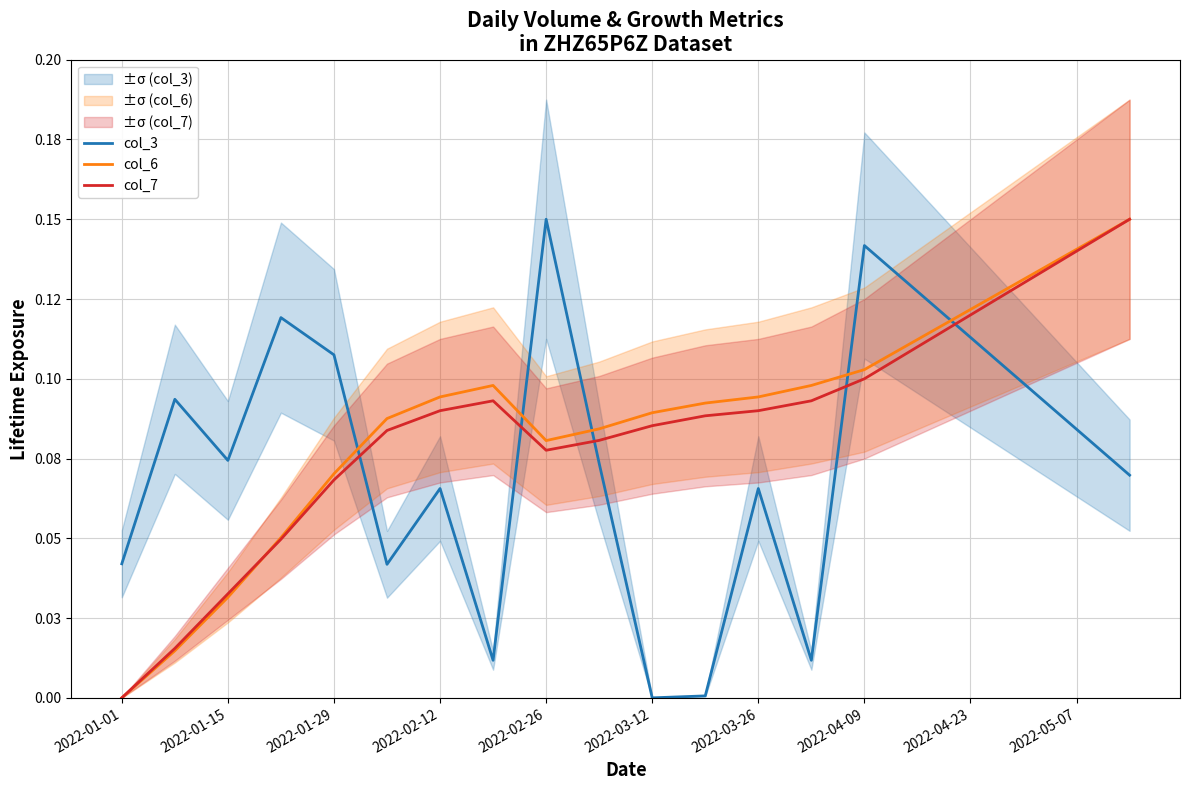

True or false: col_3 has more than 1 interior local peaks.

True